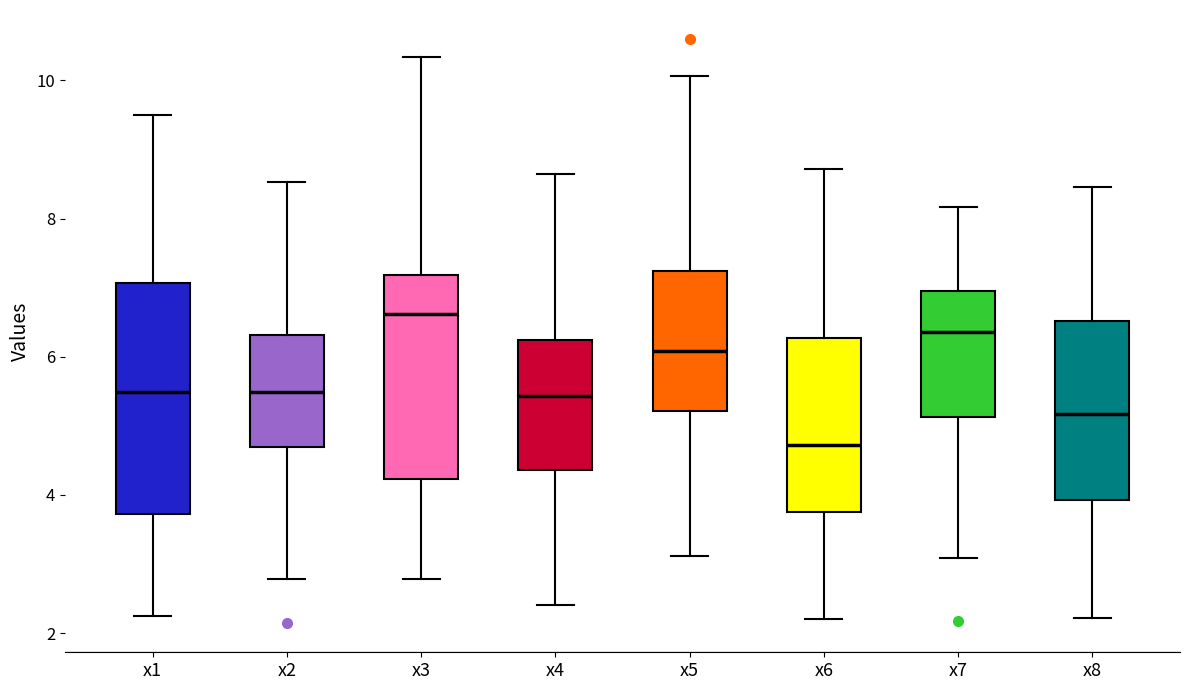

Which box's median line is the highest?

x3